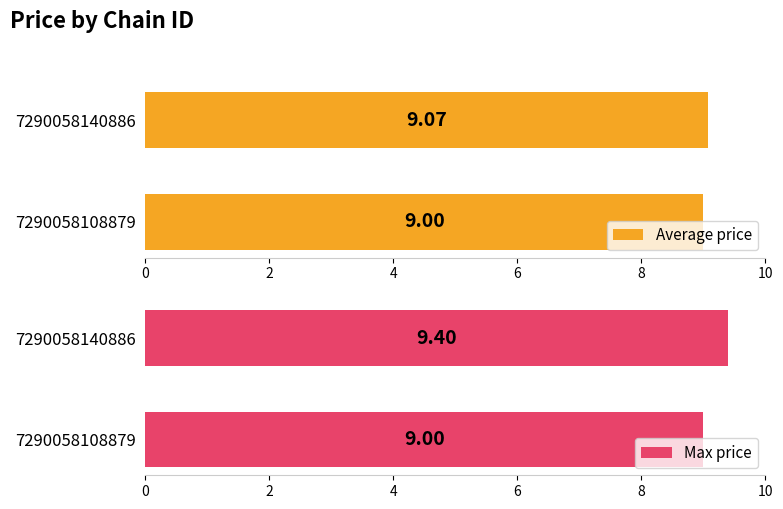

Does the chart contain any negative values?

No